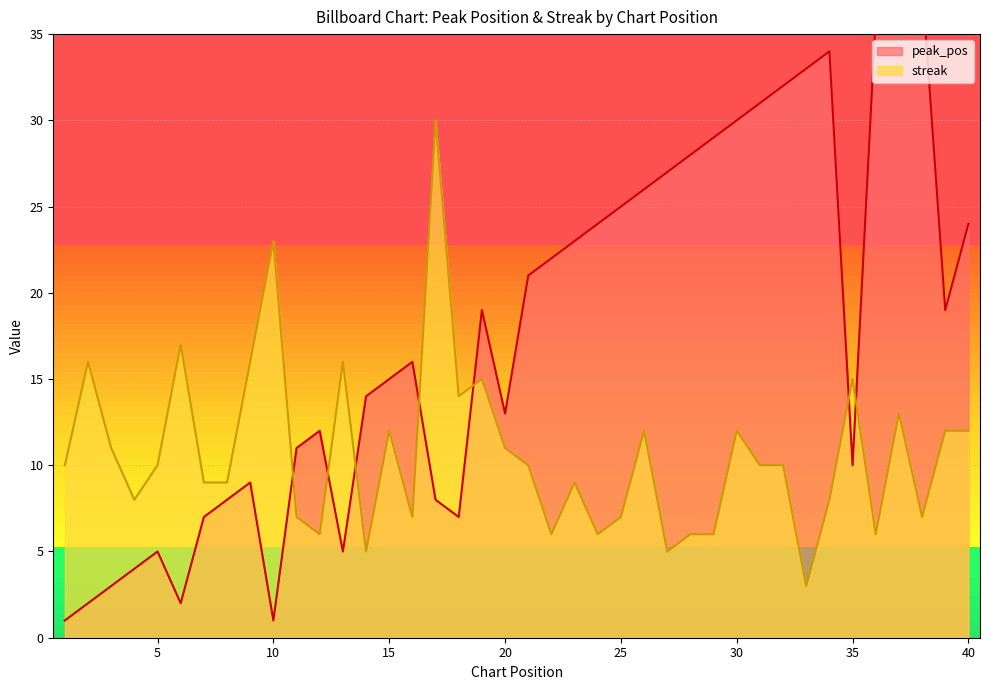

The peak_pos series shows 3 at 2. True or false?

False